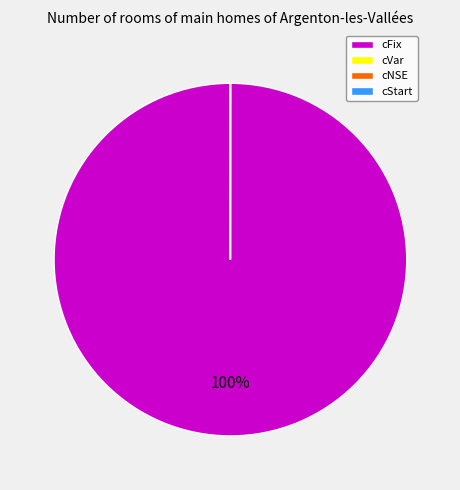

What is the majority slice?

cFix